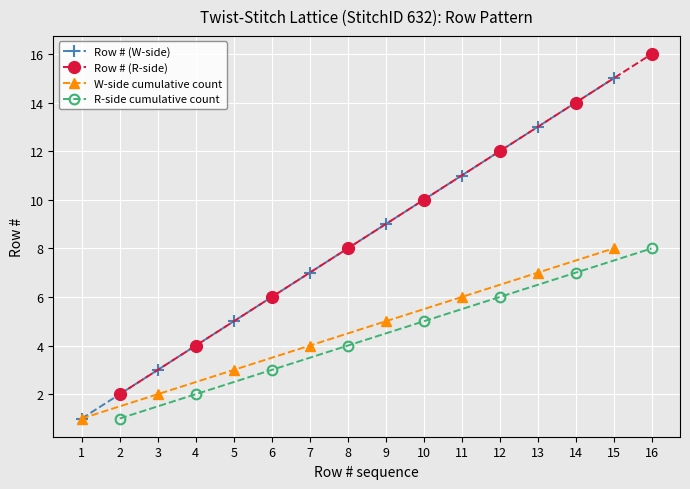

True or false: W-side cumulative count has more than 1 points higher than both neighbors.

False